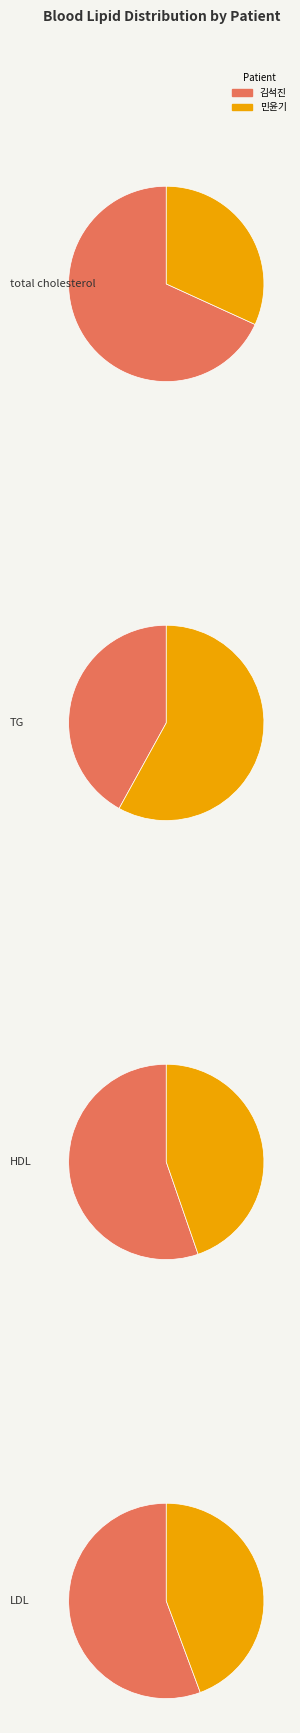

The 김석진 slice represents 74% of the pie. True or false?

False